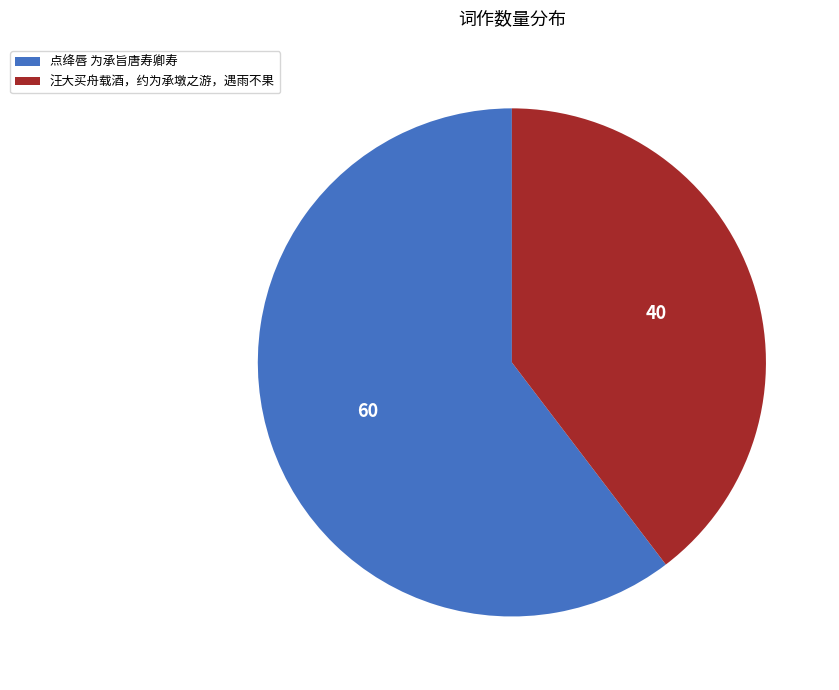

What is the smallest slice in the pie chart?

汪大买舟载酒，约为承墩之游，遇雨不果